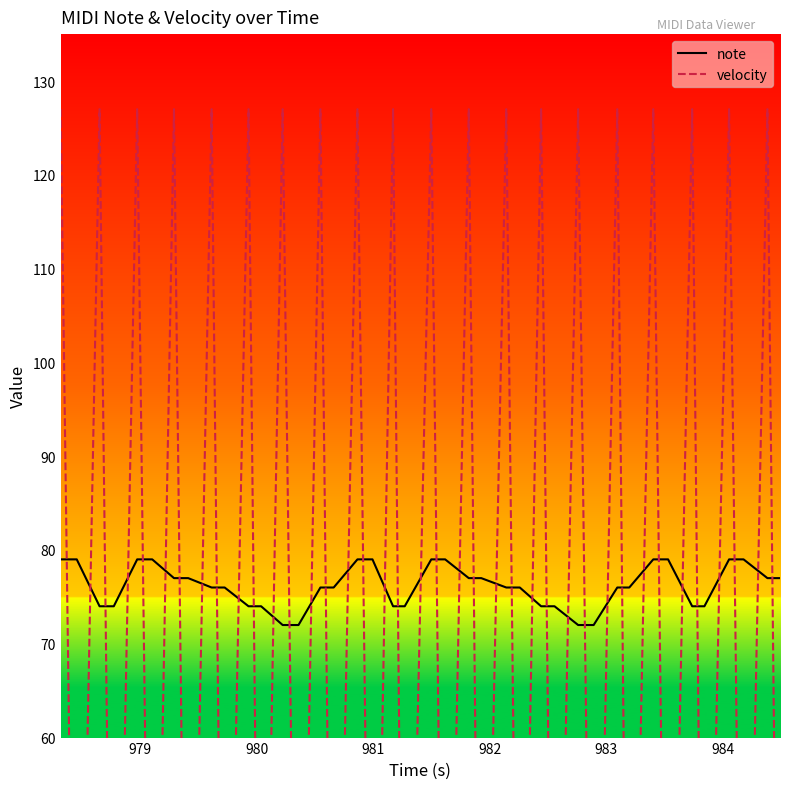

What is the lowest value of the note series?

72